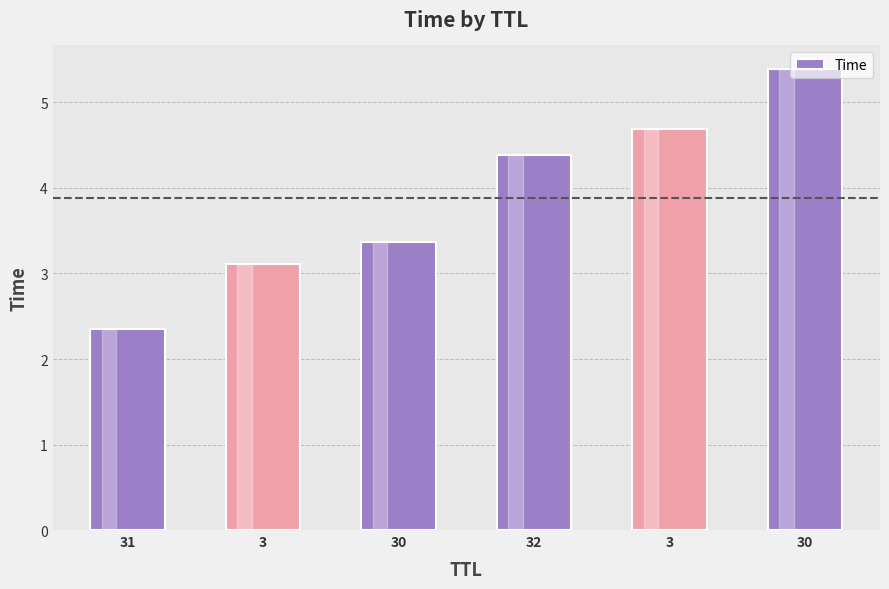

Reading left to right, transcribe all the data shown in this chart.

2.3	3.1	3.4	4.4	4.7	5.4